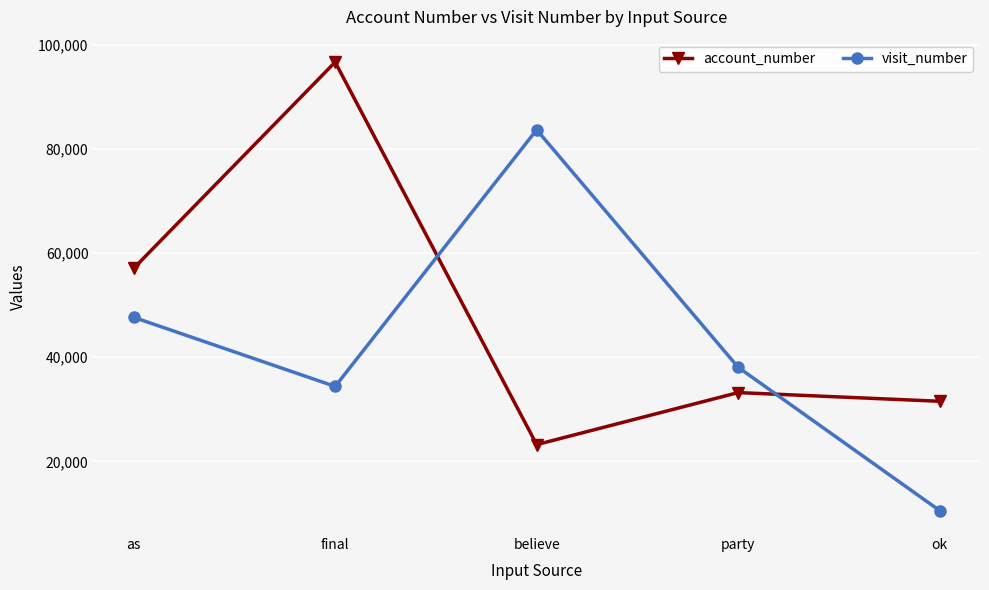

What is the greatest value displayed?

96682